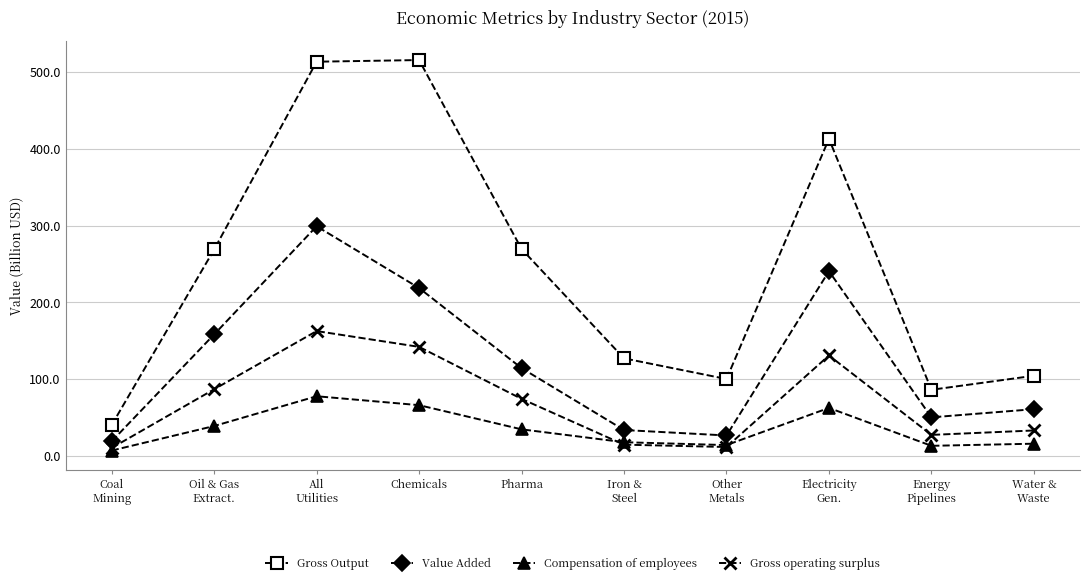

True or false: Gross Output and Value Added intersect in this chart.

False